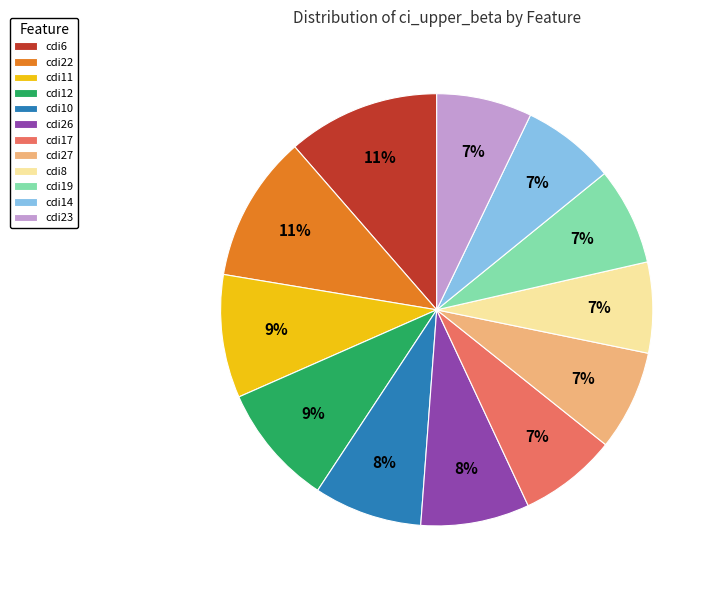

The cdi22 slice represents 5% of the pie. True or false?

False